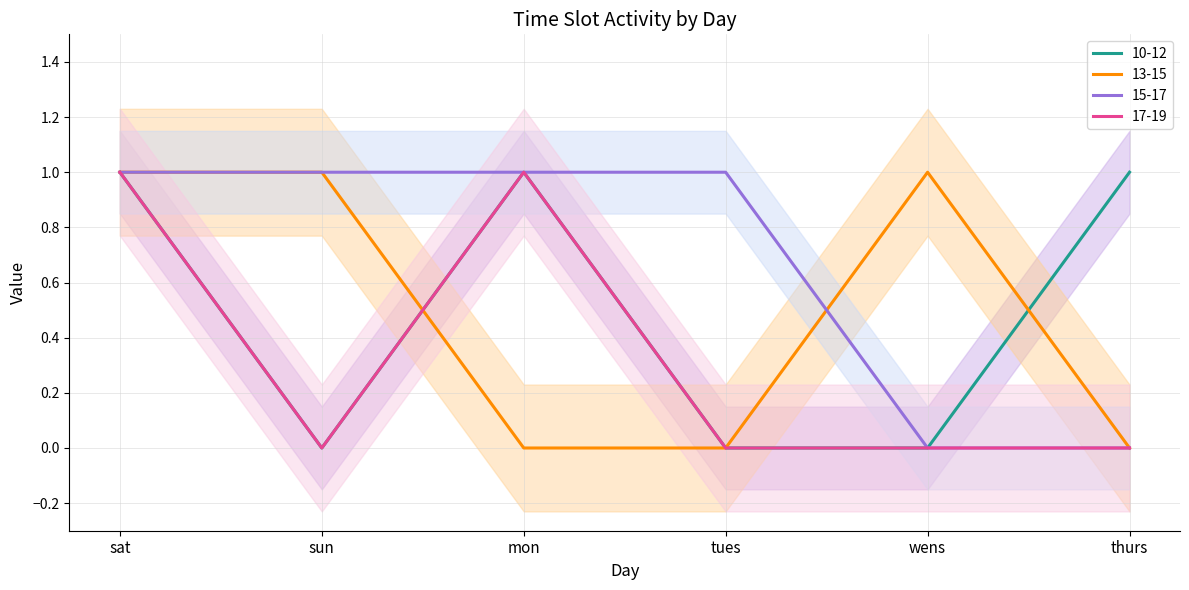

The value of 15-17 at tues is 1. True or false?

True